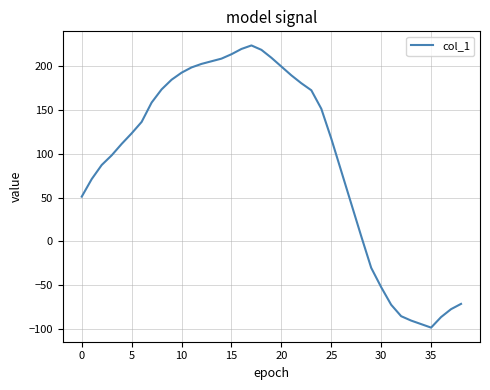

How many interior local peaks (higher than both neighbors) does the data have?

1